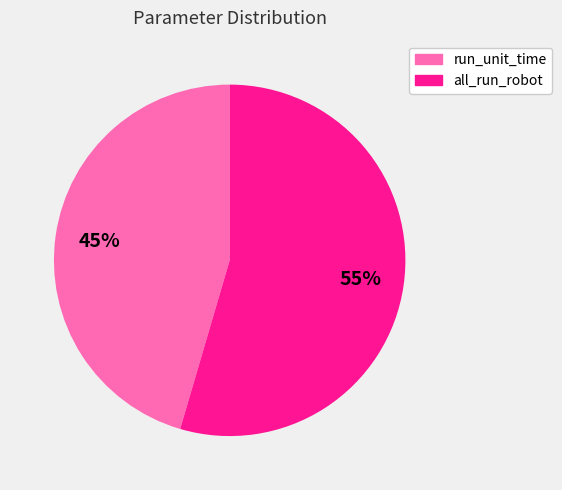

What is the ratio of the value at all_run_robot to the value at run_unit_time?

1.2